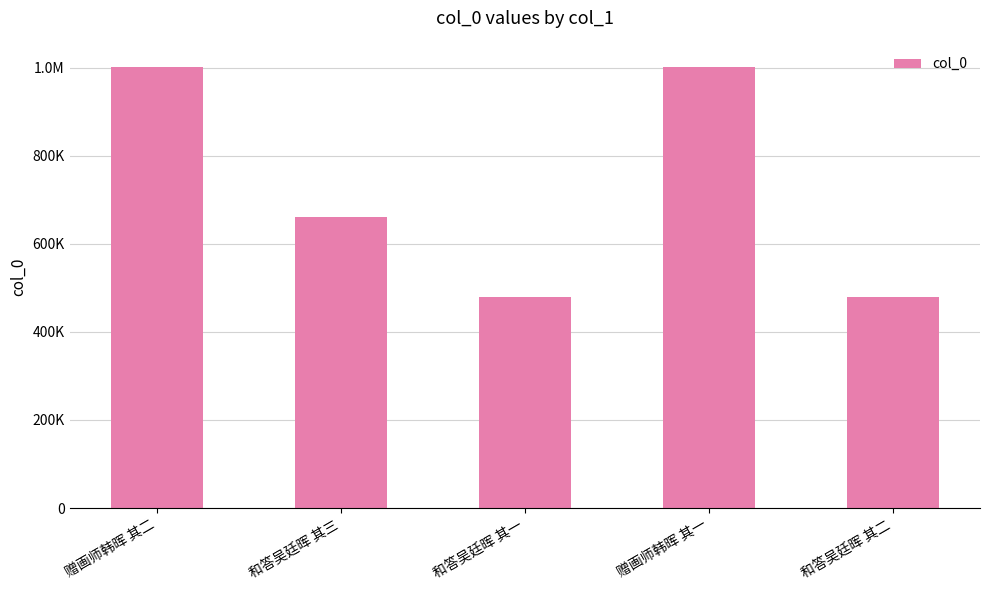

Does the chart contain any negative values?

No